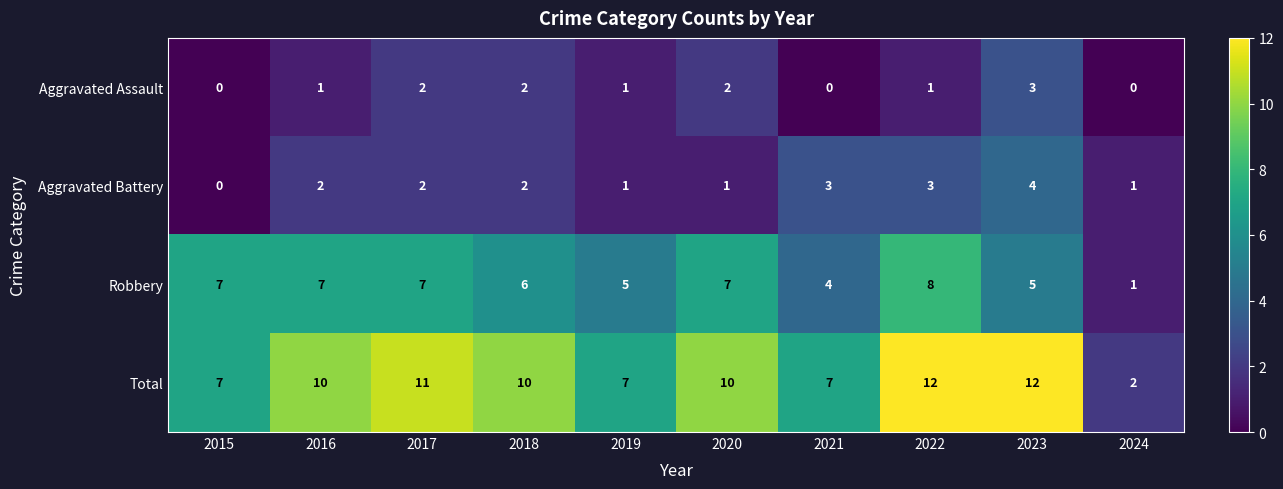

Rank the series by their maximum value, from lowest to highest.

Aggravated Assault, Aggravated Battery, Robbery, Total